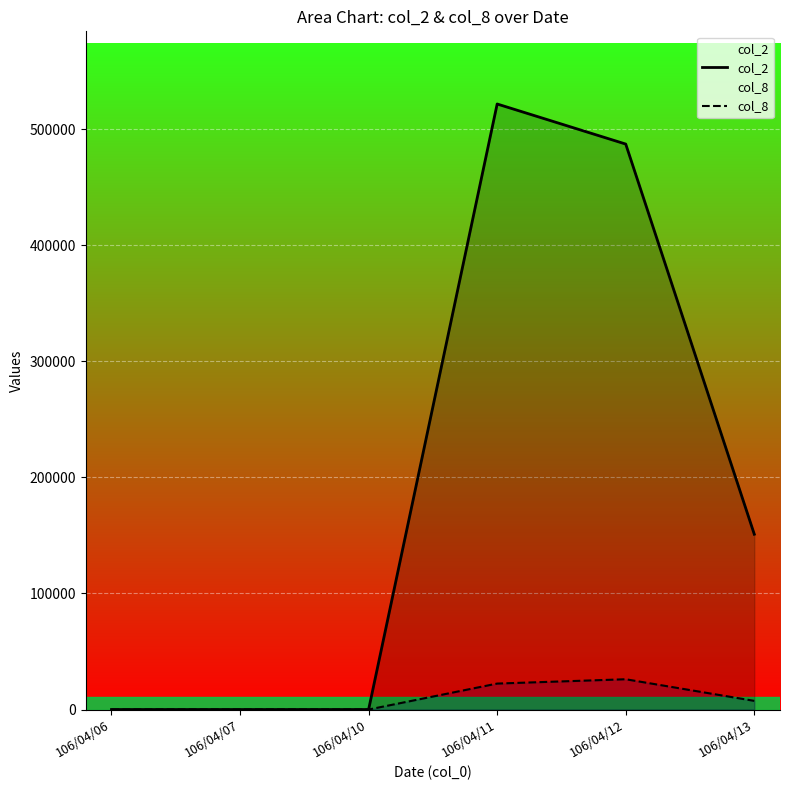

How many lines are shown in the chart?

2